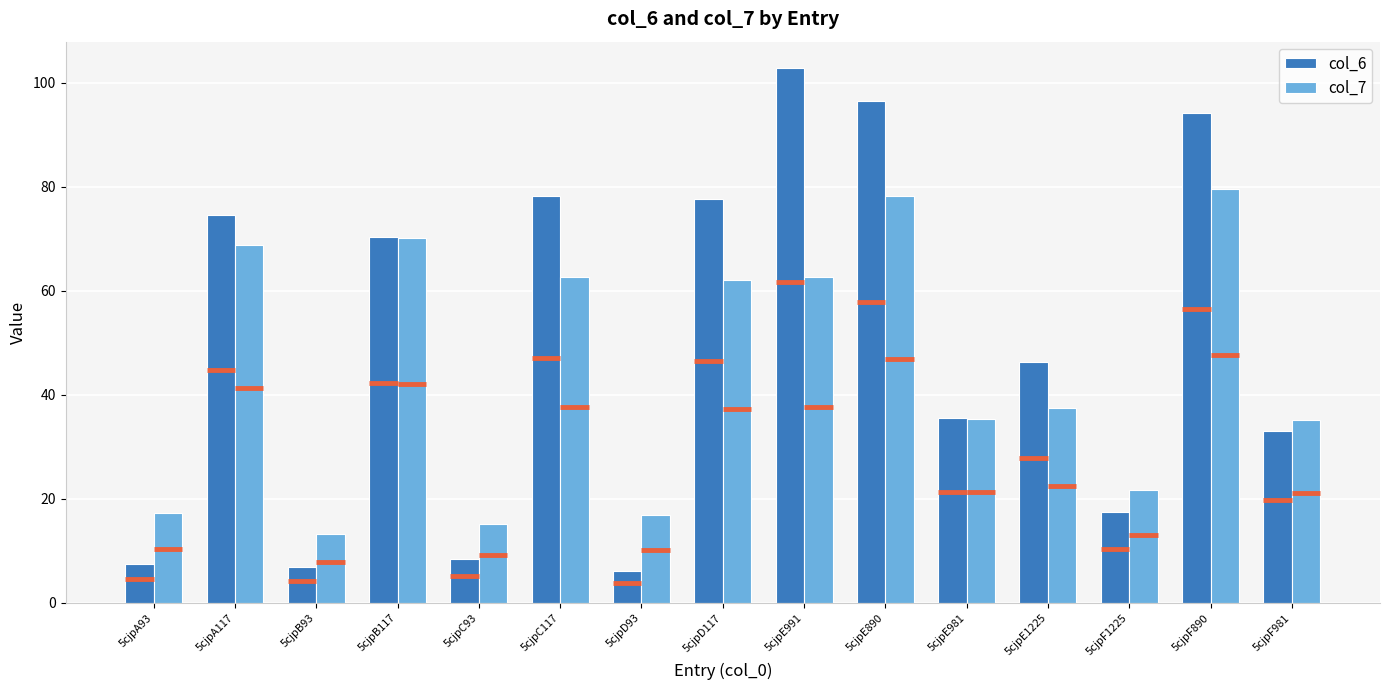

Is it true that col_7 equals 7.8 at 5cjpA93?

False